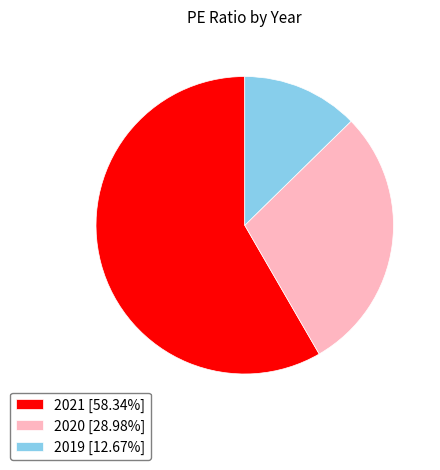

Which category has the smallest portion of the pie?

2019